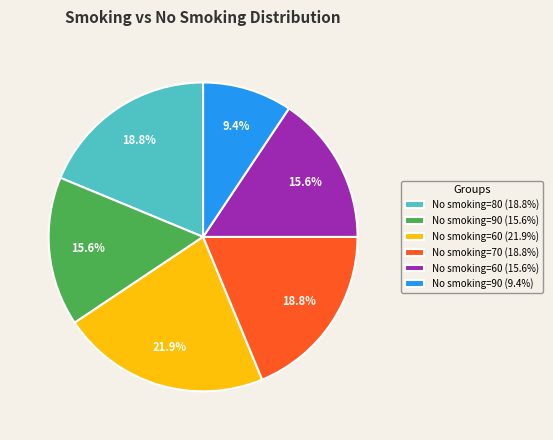

How many segments does this pie chart have?

6